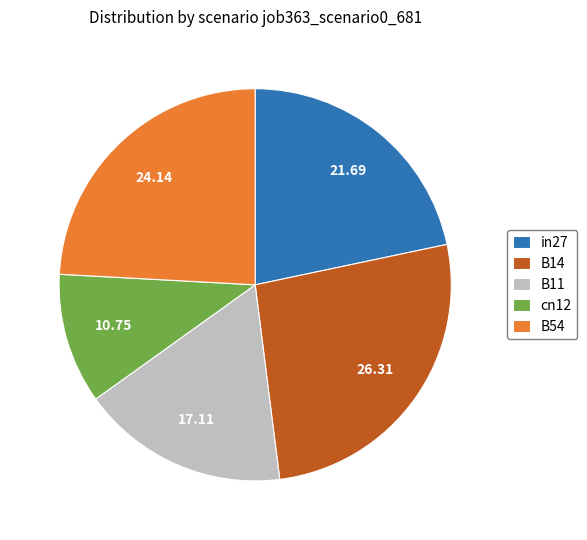

Between cn12 and in27, which is larger?

in27